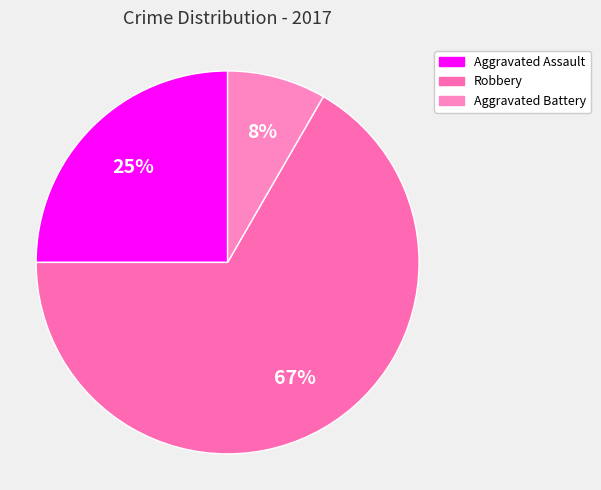

Count the number of slices in the pie.

3